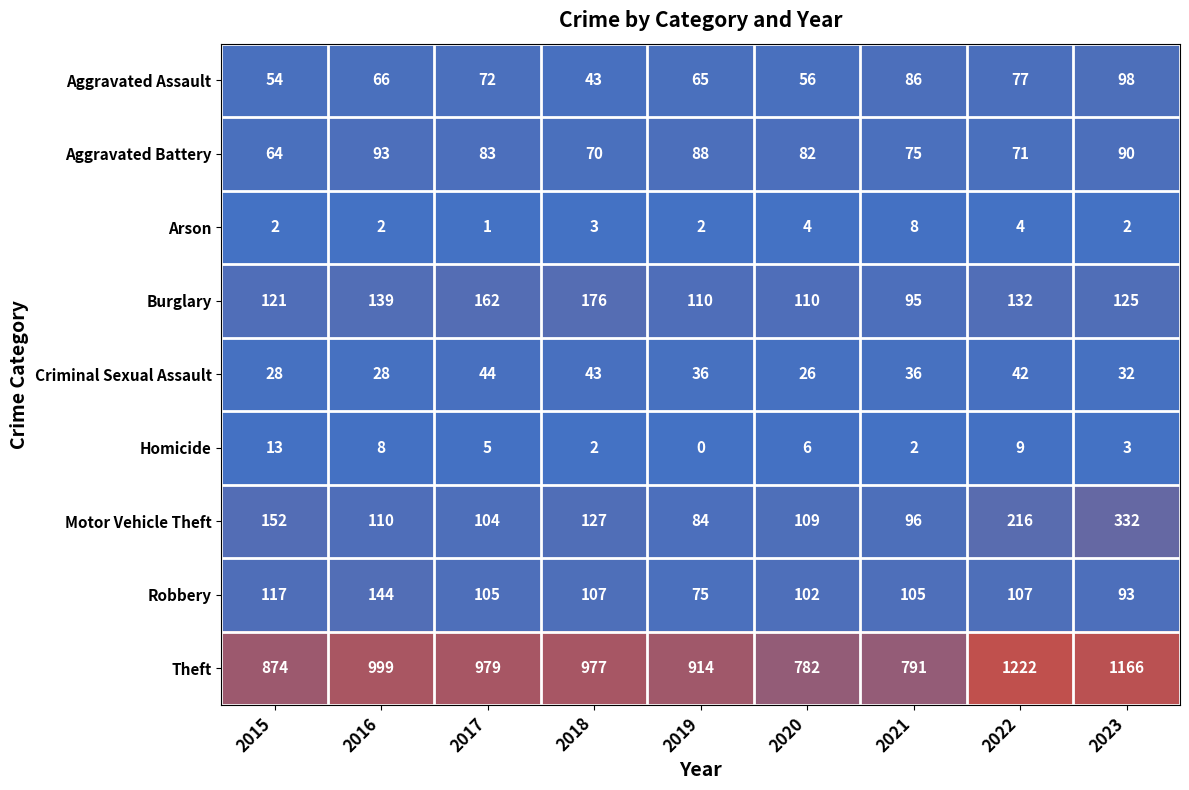

Which series has the widest spread of values?

Theft